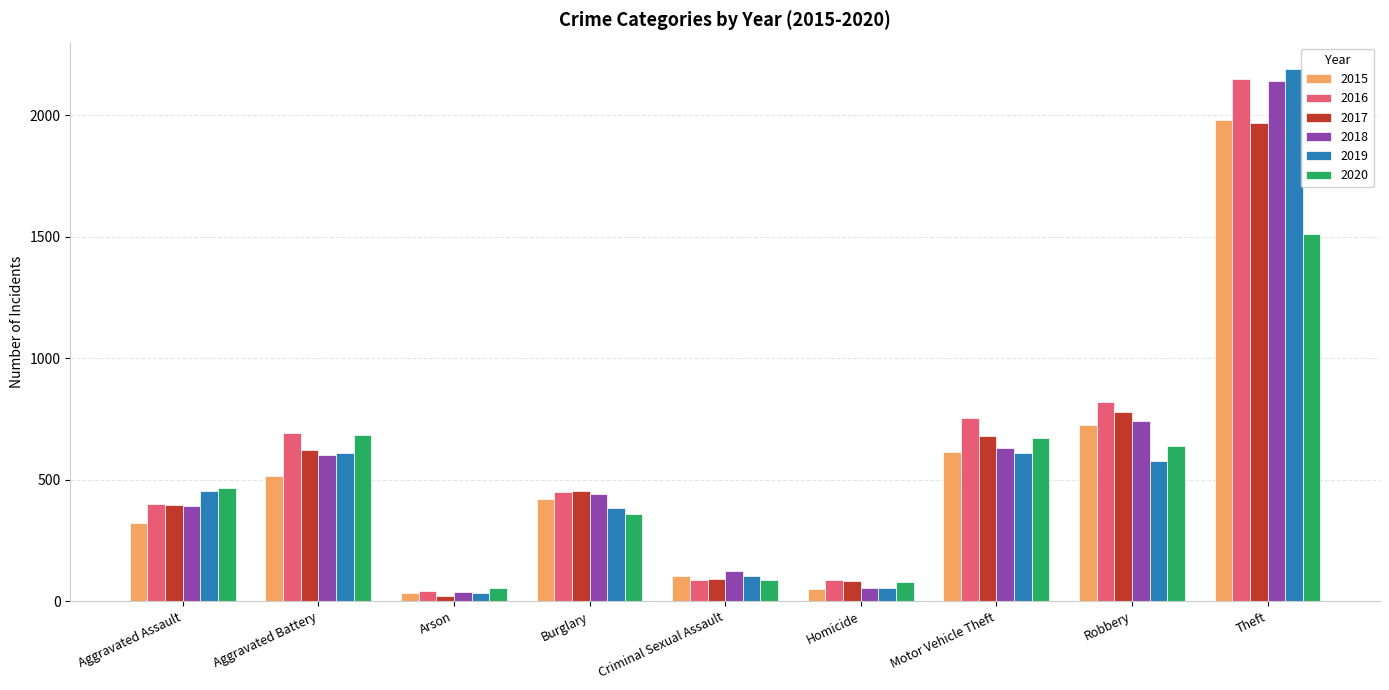

How many data points does each series have?

9